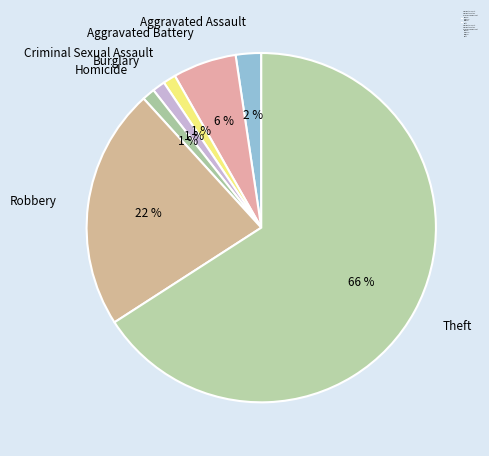

Combined, do Burglary and Aggravated Battery account for over 50%?

No